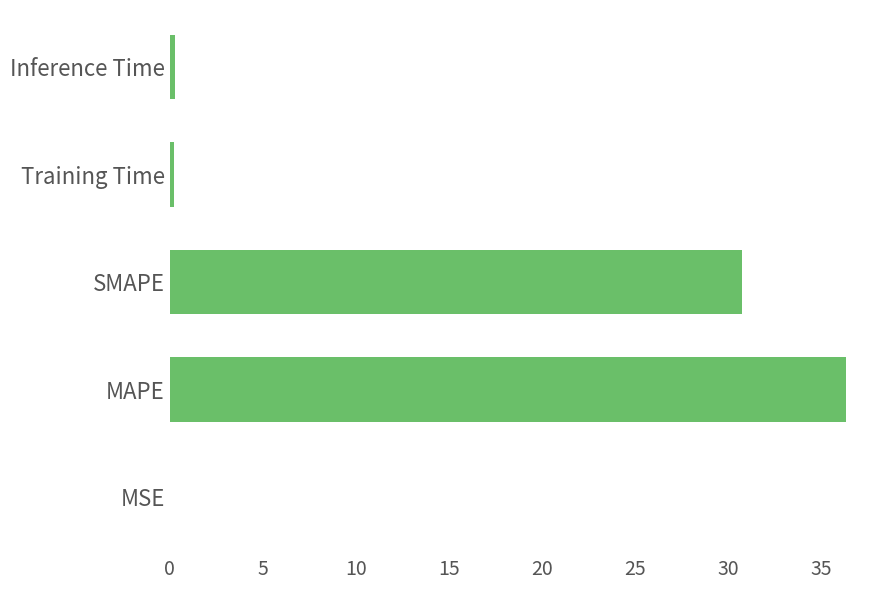

Which has a higher value, Training Time or MAPE?

MAPE